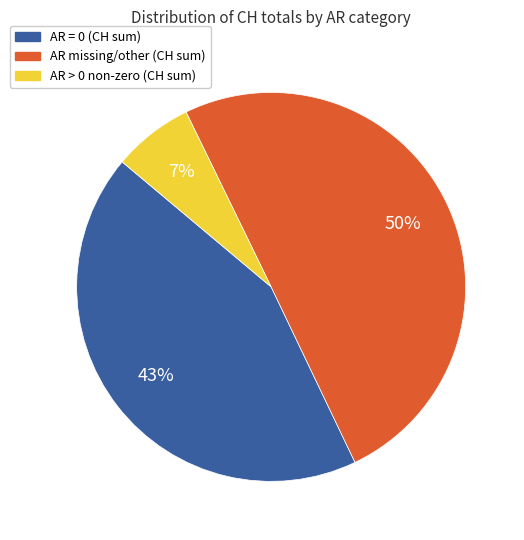

How many segments does this pie chart have?

3